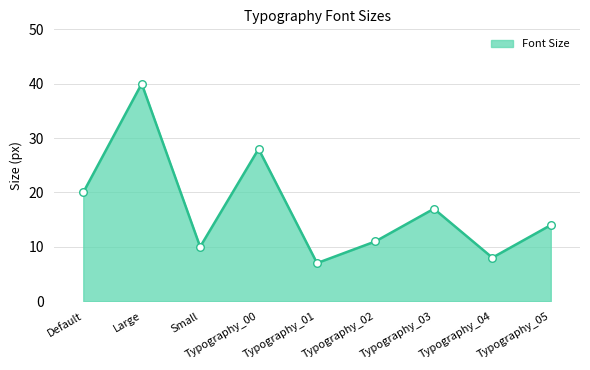

Between Typography_01 and Default, which is larger?

Default